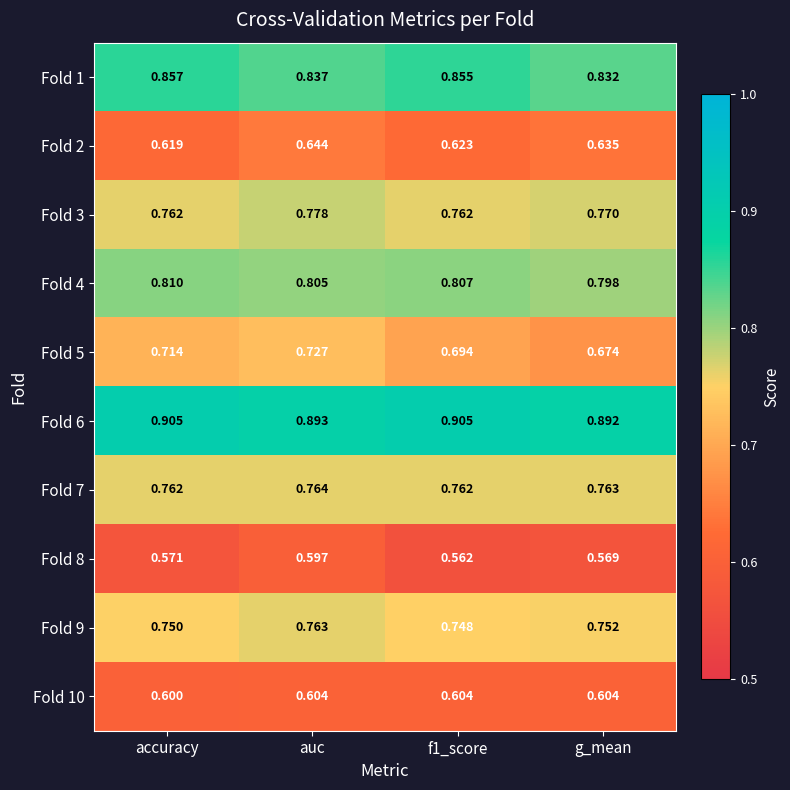

Count the number of data series in this chart.

10